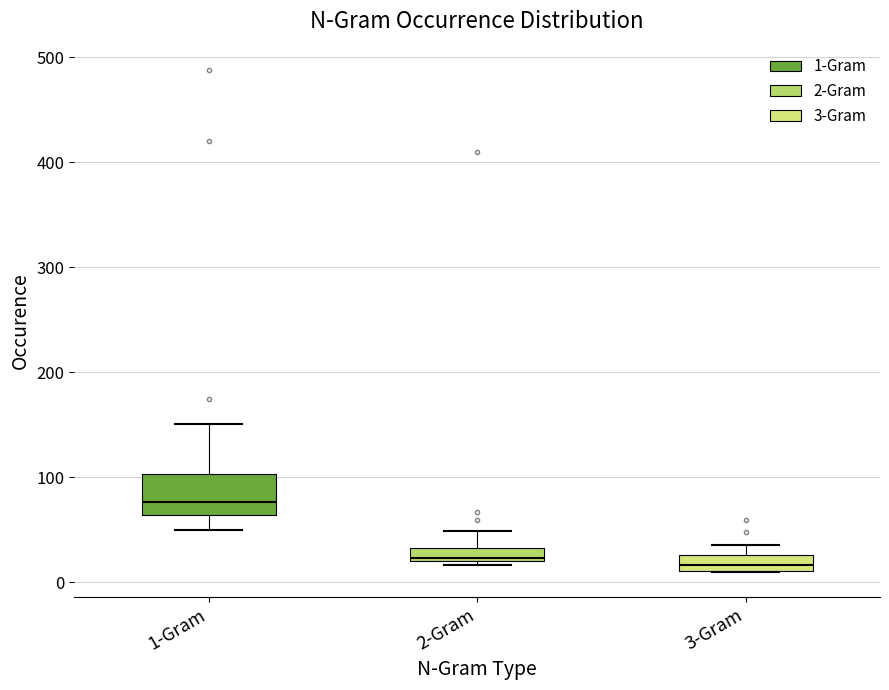

Which box's median line is the highest?

1-Gram